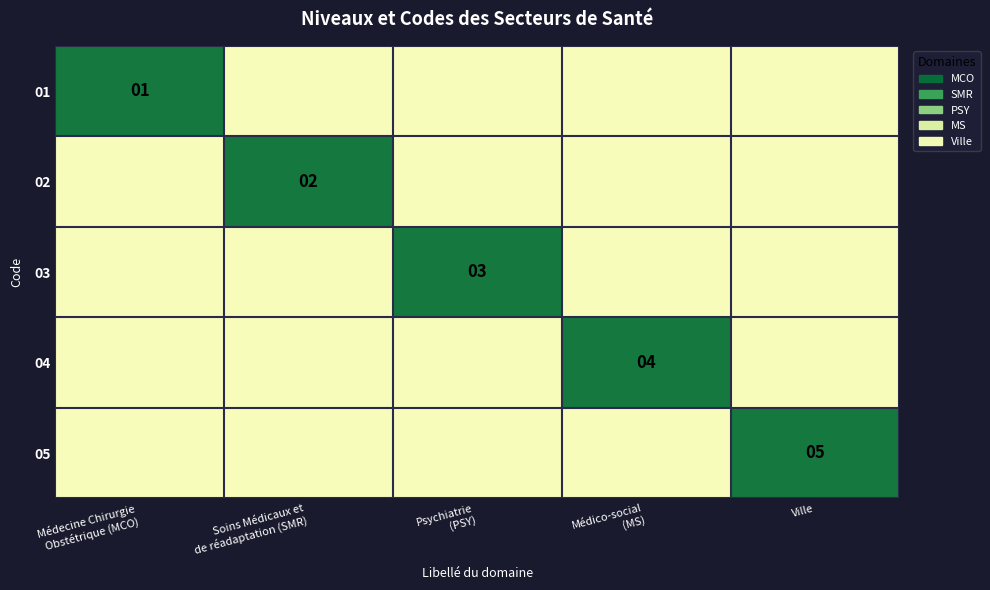

Is it true that 05 equals 5.0 at Ville?

True